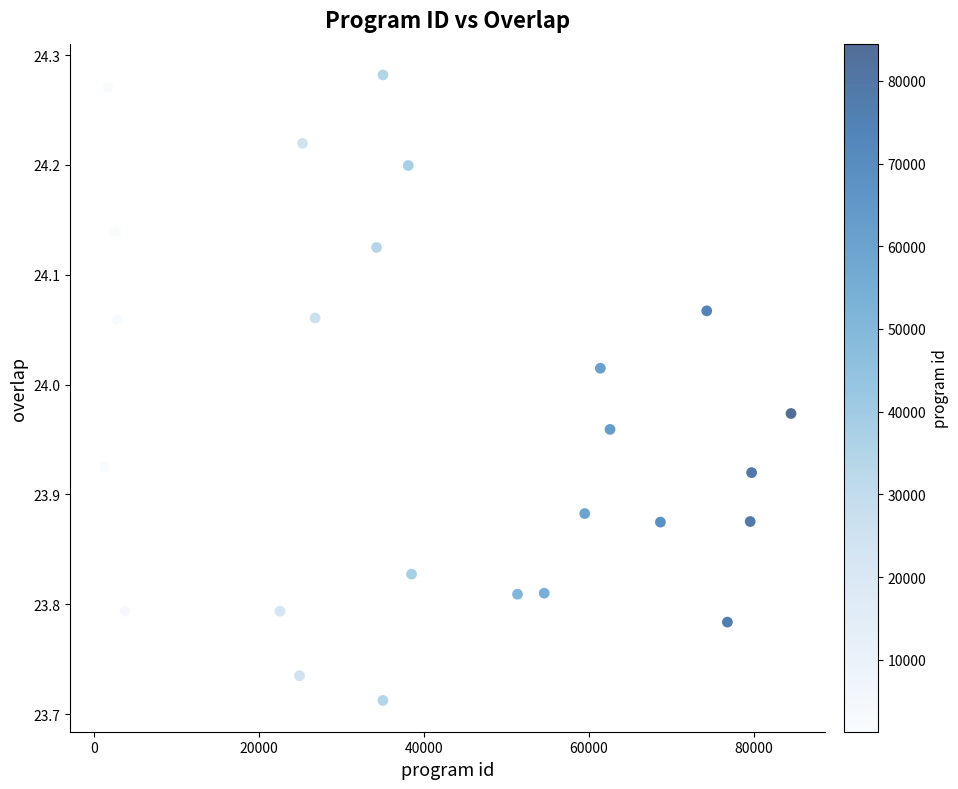

What is the range of Y values (max minus min)?

0.6